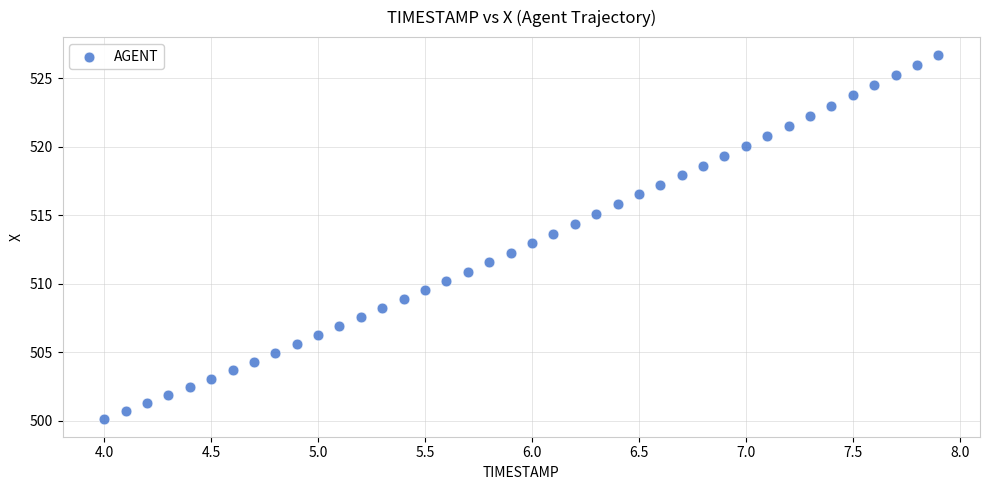

What is the range of X values (max minus min)?

3.9